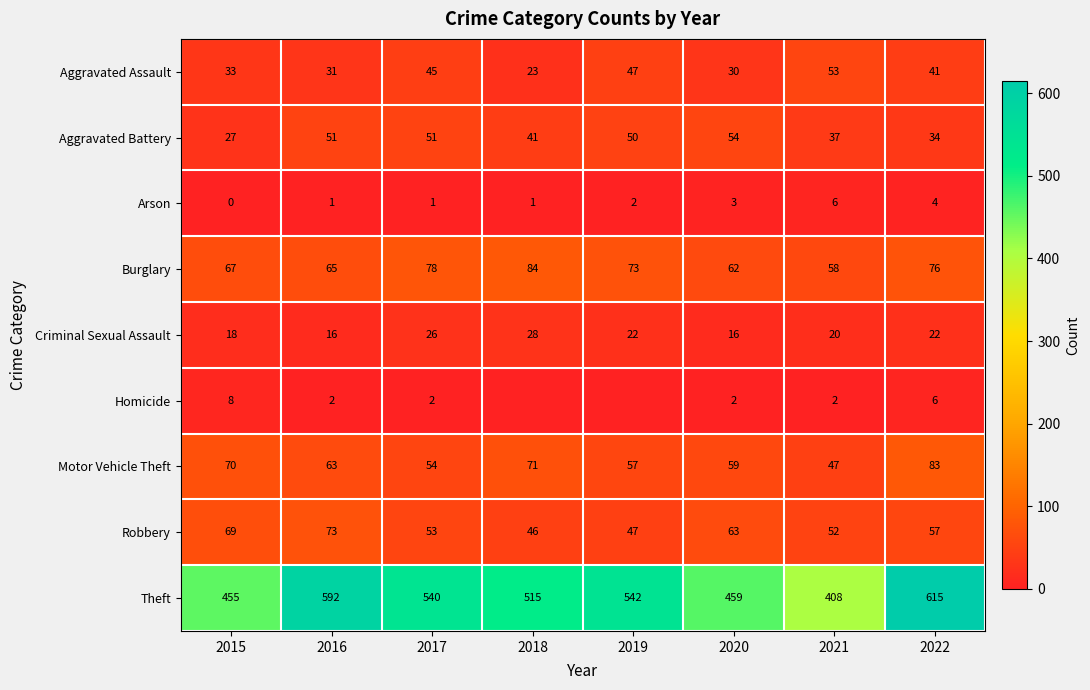

What is the difference between the Aggravated Assault values at 2018 and 2021?

30